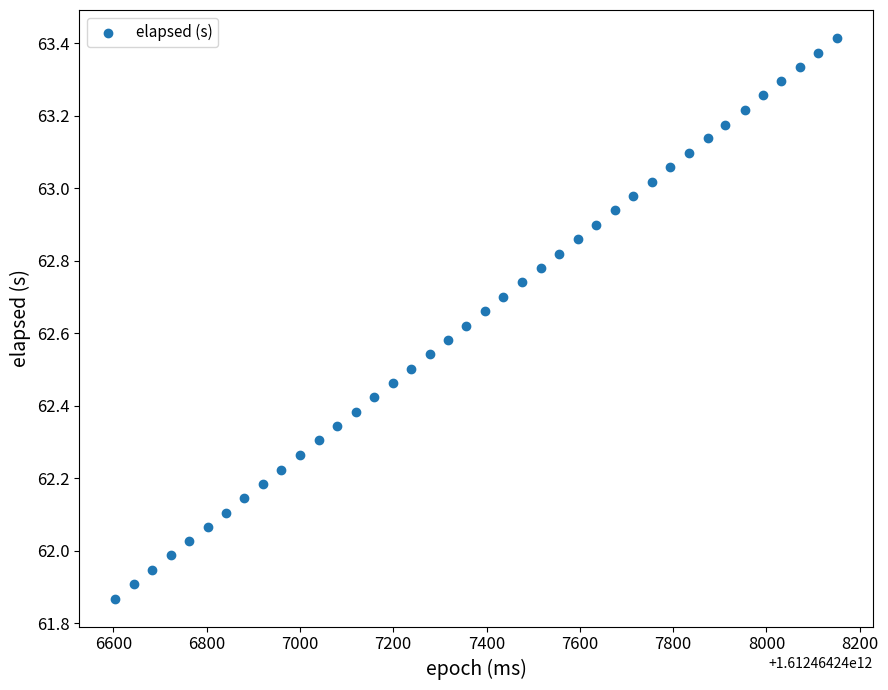

What is the range of Y values (max minus min)?

1.5